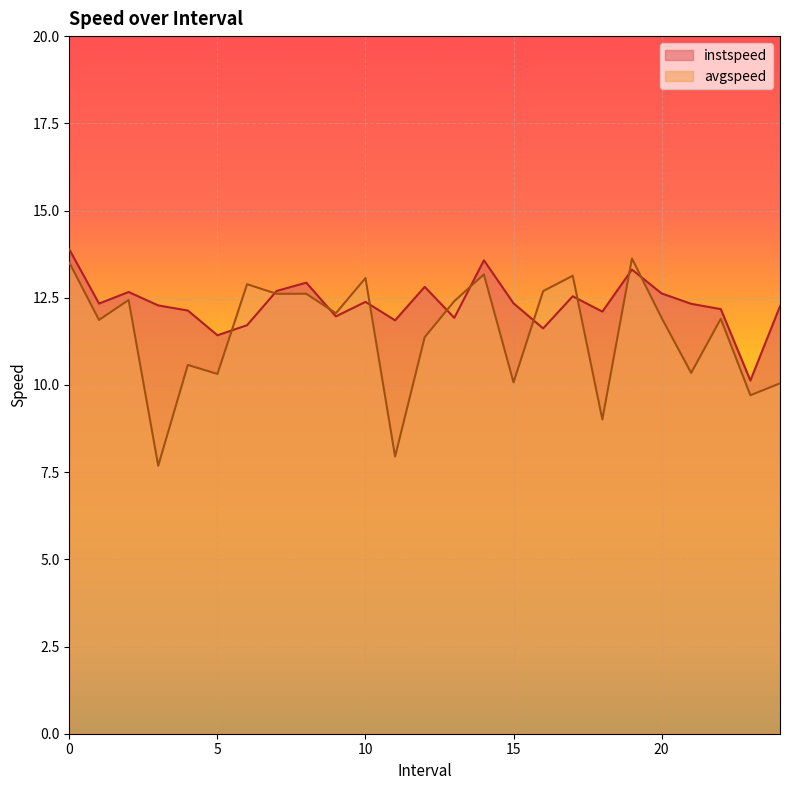

Rank the categories by avgspeed value from highest to lowest.

19.0, 0.0, 14.0, 17.0, 10.0, 6.0, 16.0, 8.0, 7.0, 2.0, 13.0, 9.0, 20.0, 22.0, 1.0, 12.0, 4.0, 21.0, 5.0, 15.0, 24.0, 23.0, 18.0, 11.0, 3.0